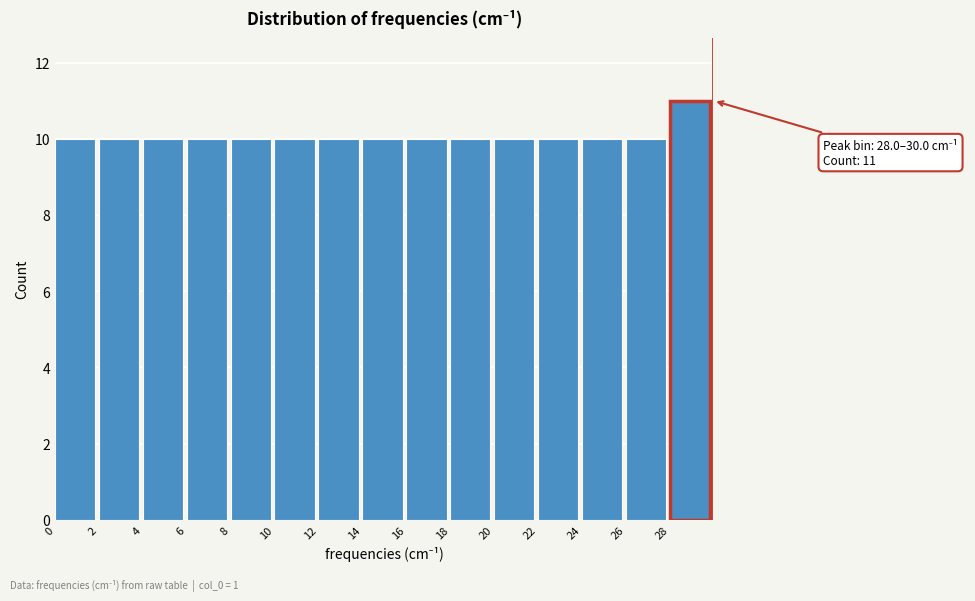

Over which range of the x-axis is the bar tallest?

28 to 30